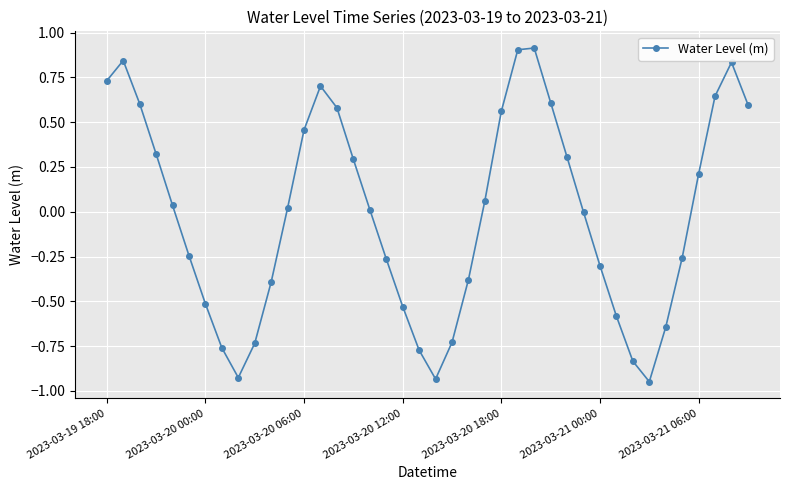

What is the difference between the second highest and minimum values?

1.9